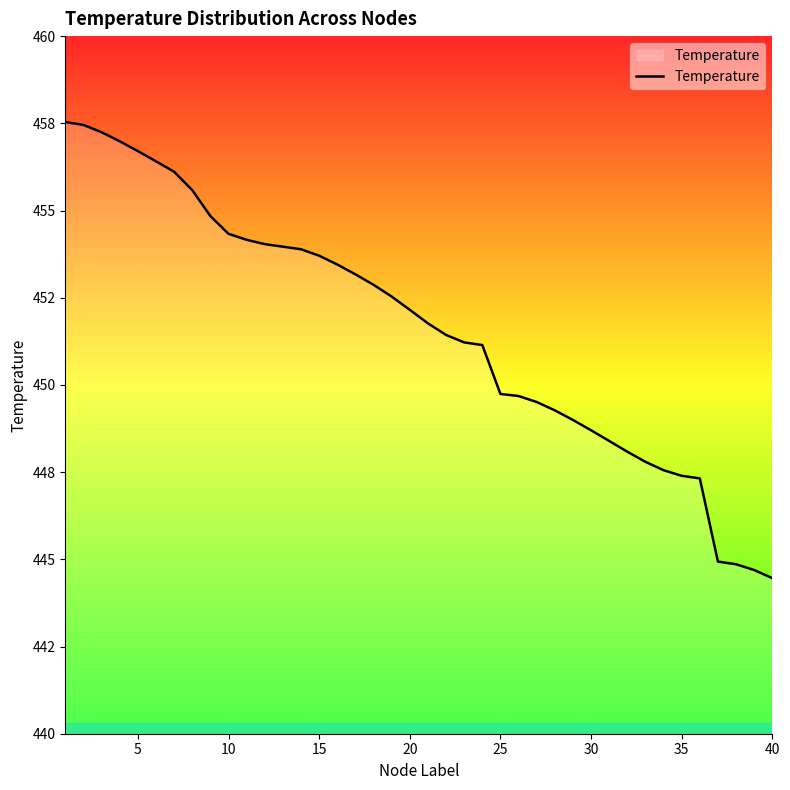

Does the chart display data point markers on the line(s)?

No